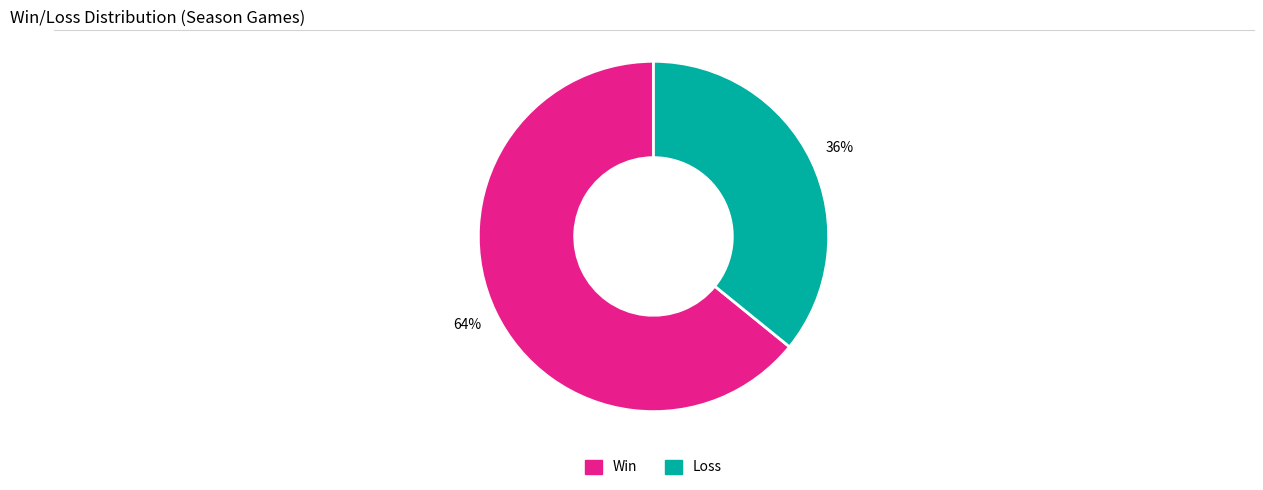

To the nearest percent, what is the average slice percentage?

50%